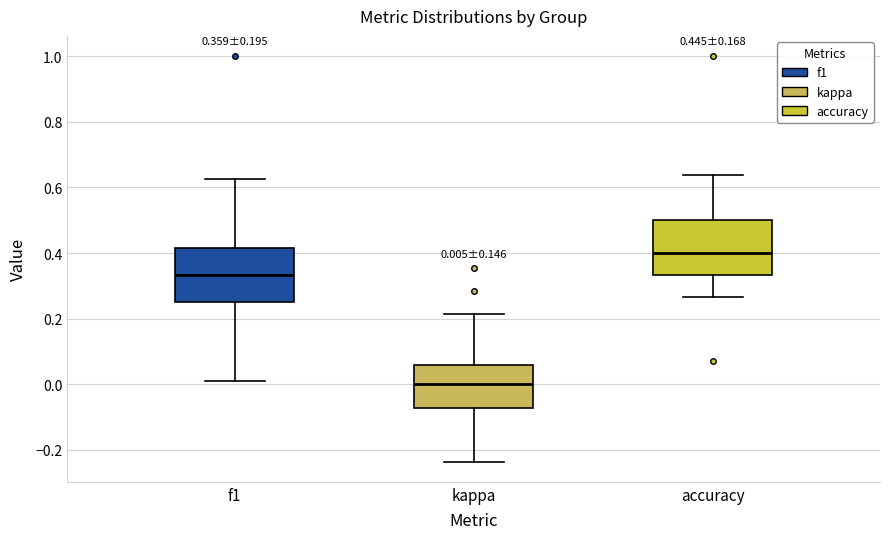

Which box has the highest median line?

accuracy